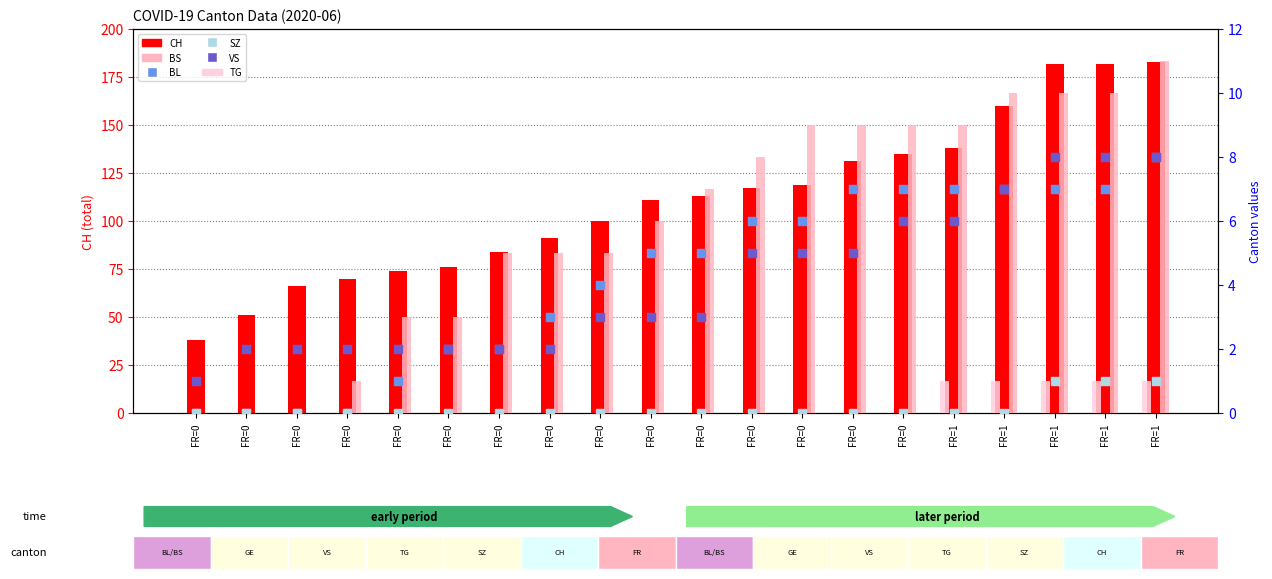

Which series has the largest total across all categories?

CH